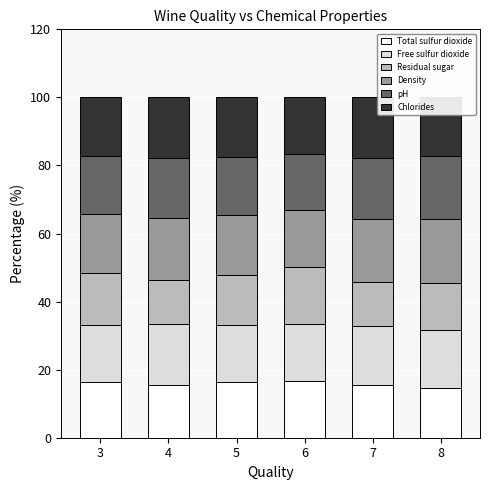

What is the minimum value for Total sulfur dioxide?

14.7